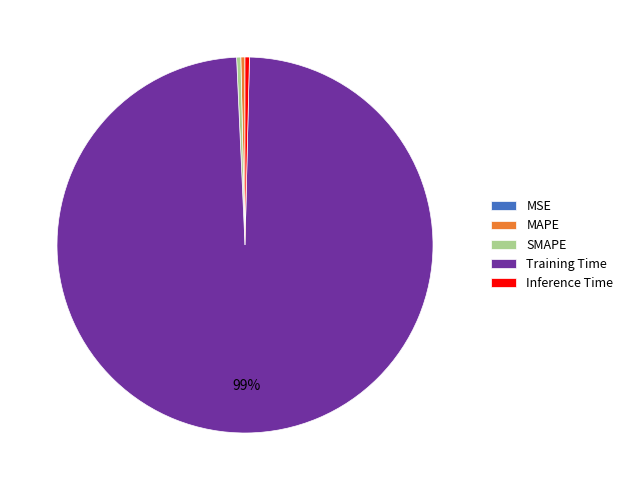

Combined, do Inference Time and Training Time account for over 50%?

Yes